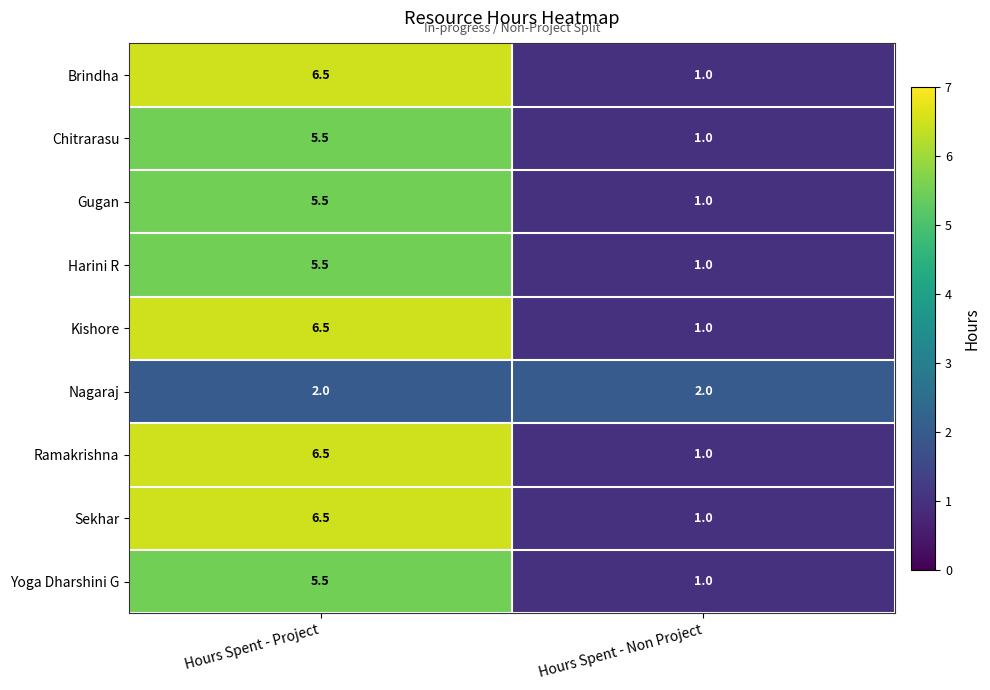

At which category does the chart reach its minimum across all series?

Hours Spent - Non Project